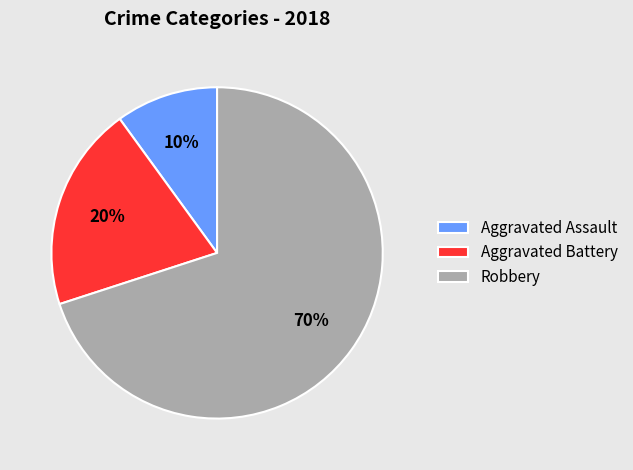

Combined, do Aggravated Assault and Aggravated Battery account for over 50%?

No